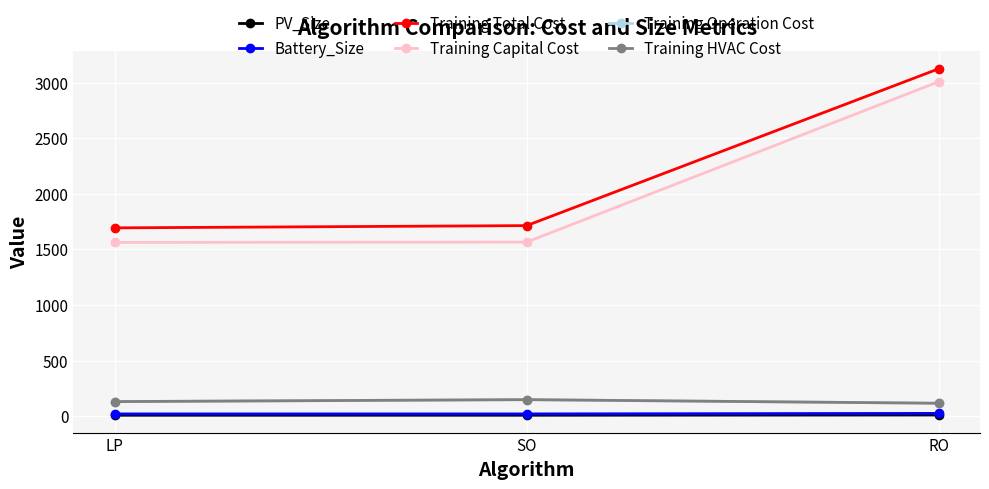

Reading left to right, list all the values displayed in this chart.

PV_Size: 8.0	8.1	10.2
Battery_Size: 20.2	20.2	24.8
Training Total Cost: 1693.7	1713.9	3125.0
Training Capital Cost: 1562.8	1565.5	3008.9
Training Operation Cost: 130.9	148.4	116.2
Training HVAC Cost: 130.9	148.4	116.2